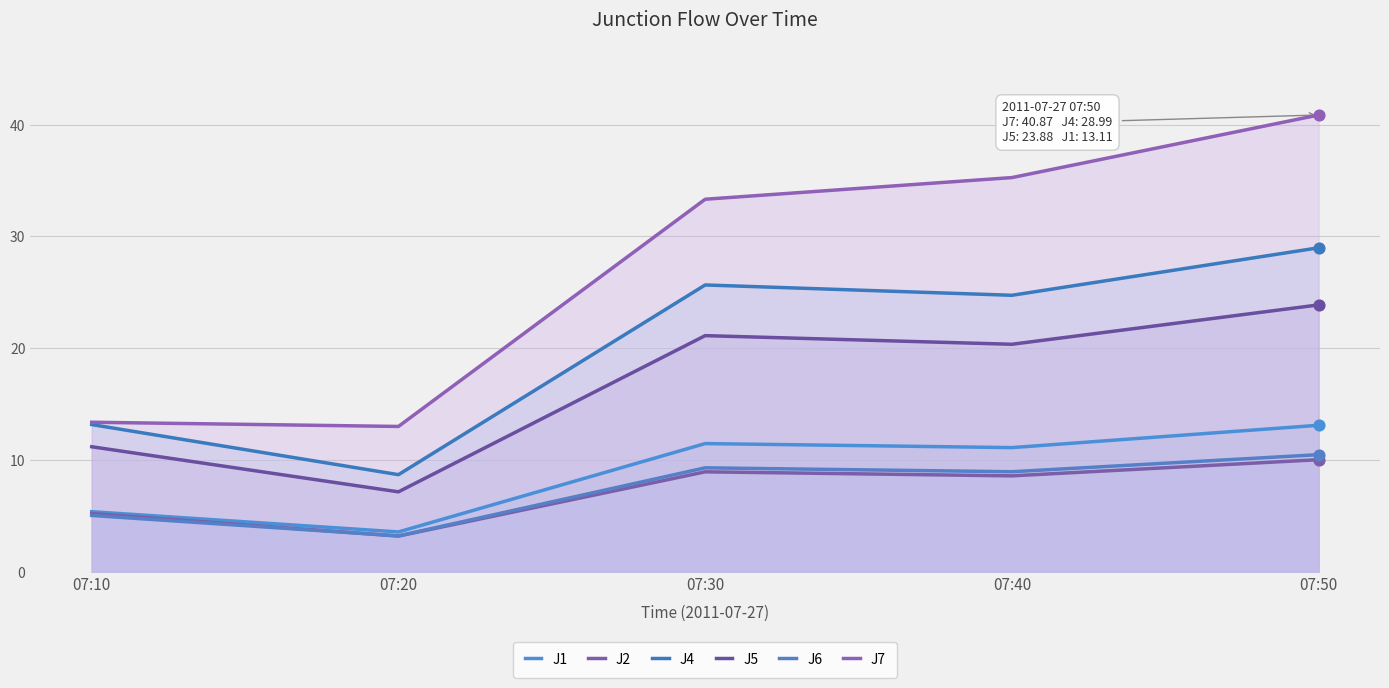

What are all the series names shown in the legend?

J1, J2, J4, J5, J6, J7